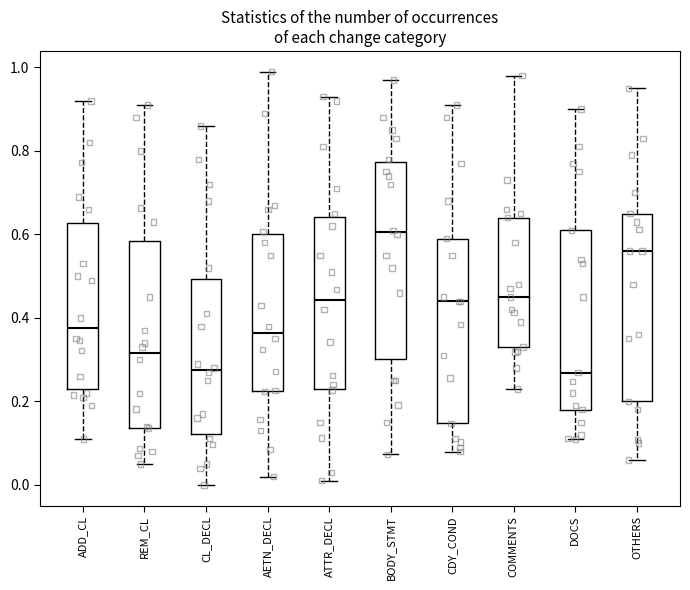

Reading left to right, transcribe this box plot: for each box, give where its median line is, the range the box spans, and where its two whiskers end, as read against the y-axis. The values are not printed on the chart, so give them approximately, as read against the axis.

ADD_CL: median 0.38, box 0.24 to 0.62, whiskers 0.12 to 0.92
REM_CL: median 0.32, box 0.14 to 0.58, whiskers 0.06 to 0.92
CL_DECL: median 0.28, box 0.12 to 0.50, whiskers 0.00 to 0.86
AETN_DECL: median 0.36, box 0.22 to 0.60, whiskers 0.02 to 1.00
ATTR_DECL: median 0.44, box 0.24 to 0.64, whiskers 0.02 to 0.94
BODY_STMT: median 0.60, box 0.30 to 0.78, whiskers 0.08 to 0.98
CDY_COND: median 0.44, box 0.14 to 0.60, whiskers 0.08 to 0.92
COMMENTS: median 0.46, box 0.34 to 0.64, whiskers 0.24 to 0.98
DOCS: median 0.26, box 0.18 to 0.62, whiskers 0.12 to 0.90
OTHERS: median 0.56, box 0.20 to 0.66, whiskers 0.06 to 0.96